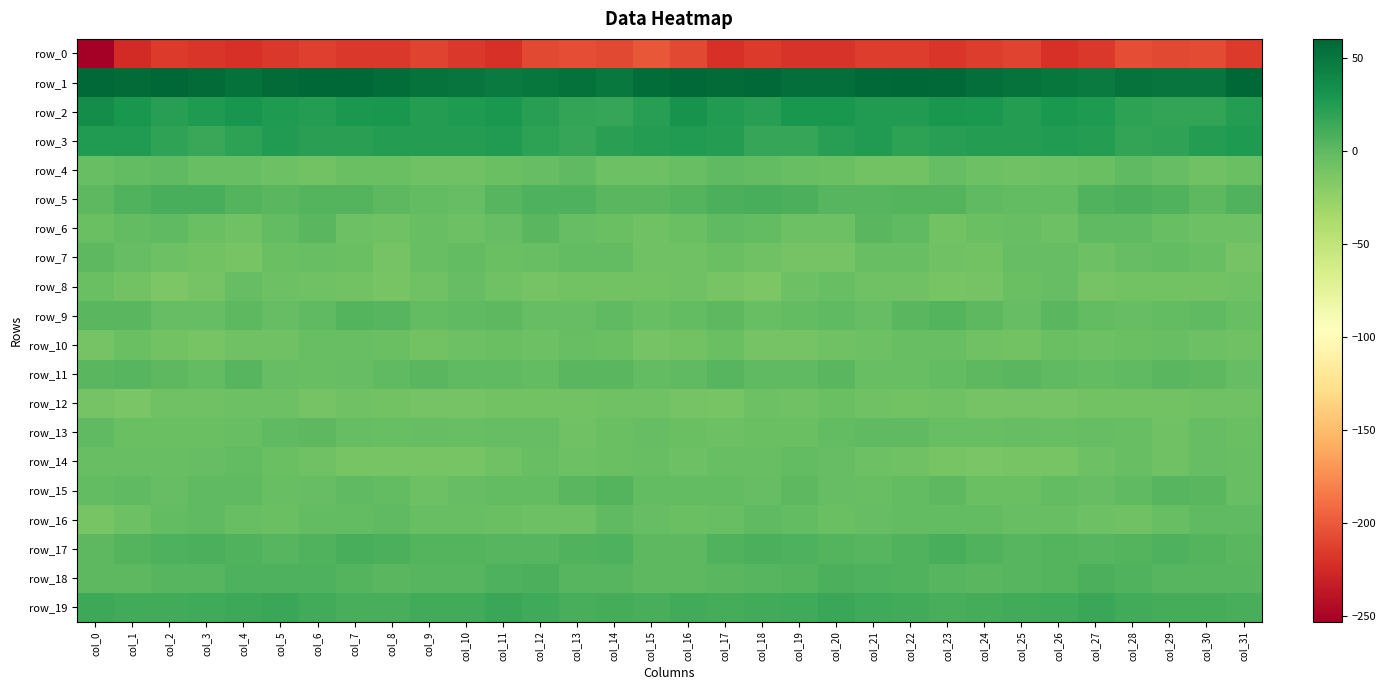

Rank the series by their maximum value, from lowest to highest.

row_0, row_12, row_10, row_8, row_14, row_4, row_16, row_13, row_7, row_6, row_11, row_9, row_15, row_18, row_5, row_17, row_19, row_3, row_2, row_1